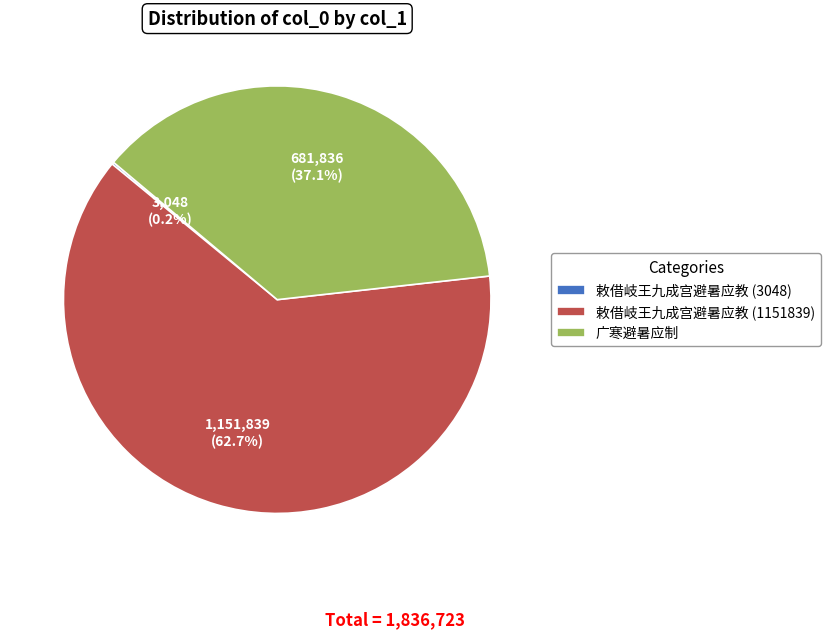

What is the largest slice in the pie chart?

敕借岐王九成宫避暑应教 (1151839)